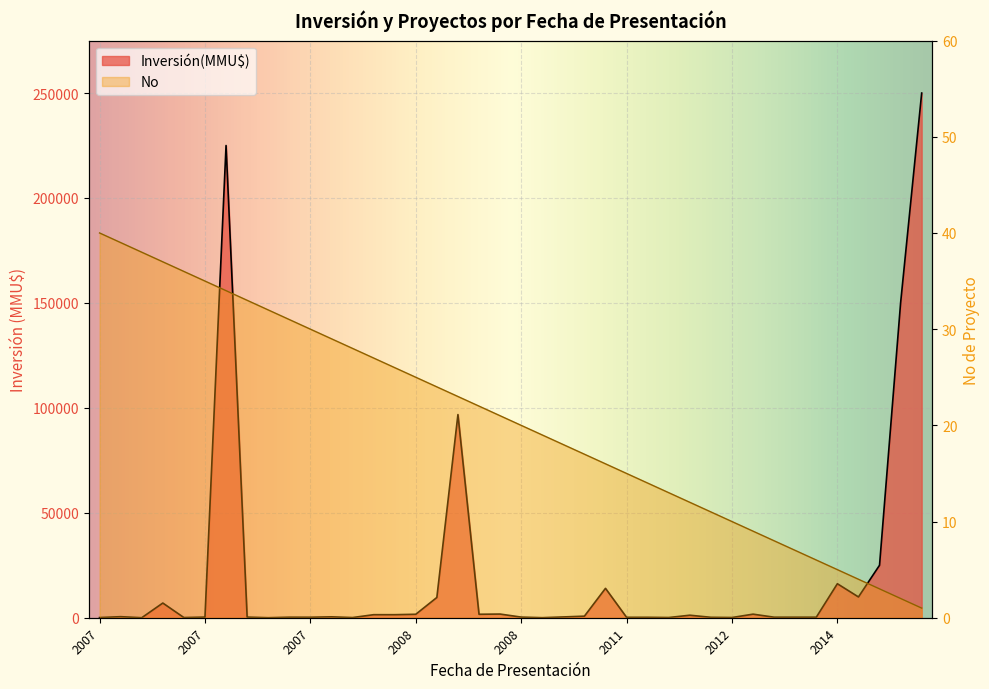

Approximately how many times larger is the value at 16/03/2007 compared to 13/02/2007?

1.5